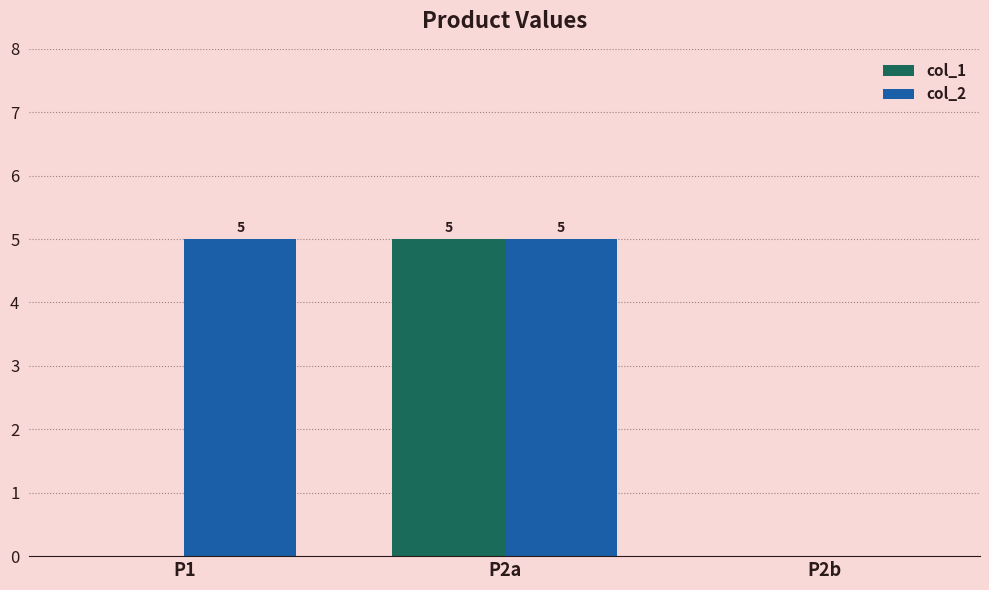

Reading left to right, list all the values displayed in this chart.

col_1: 0	5	0
col_2: 5	5	0